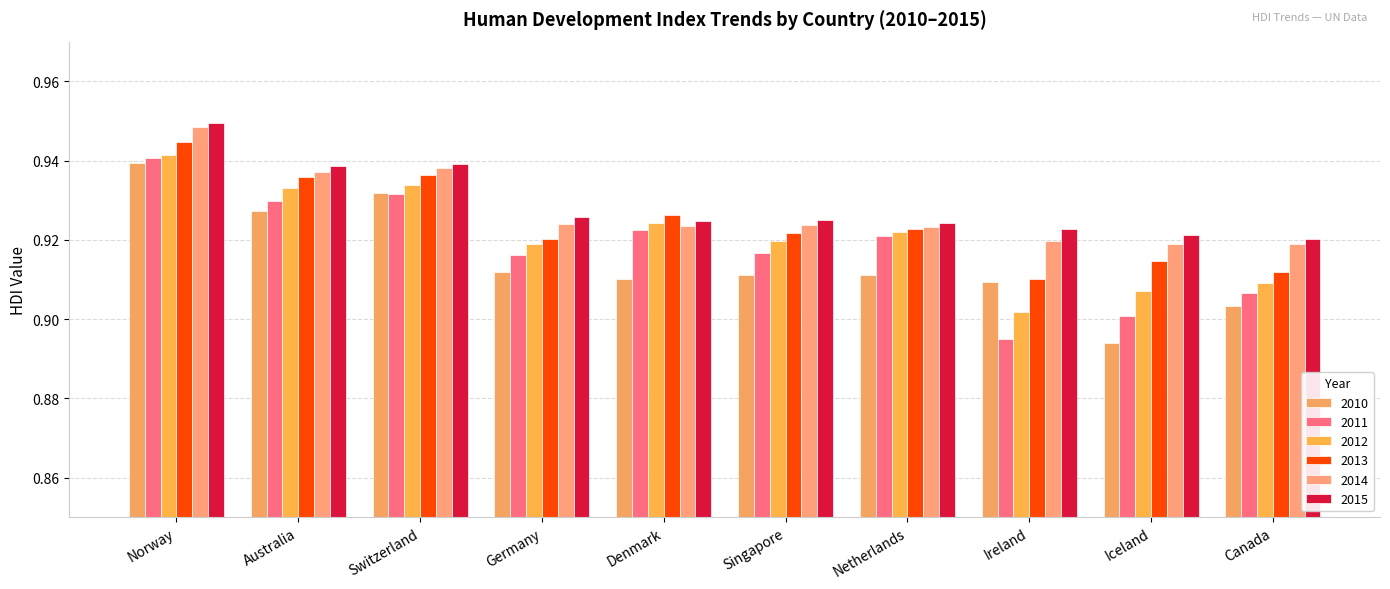

Count the number of data series in this chart.

6